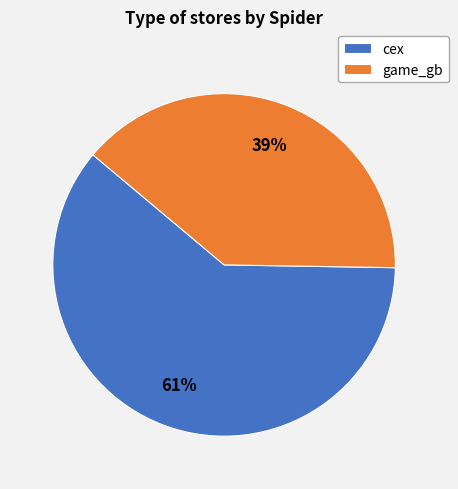

Count the number of slices in the pie.

2